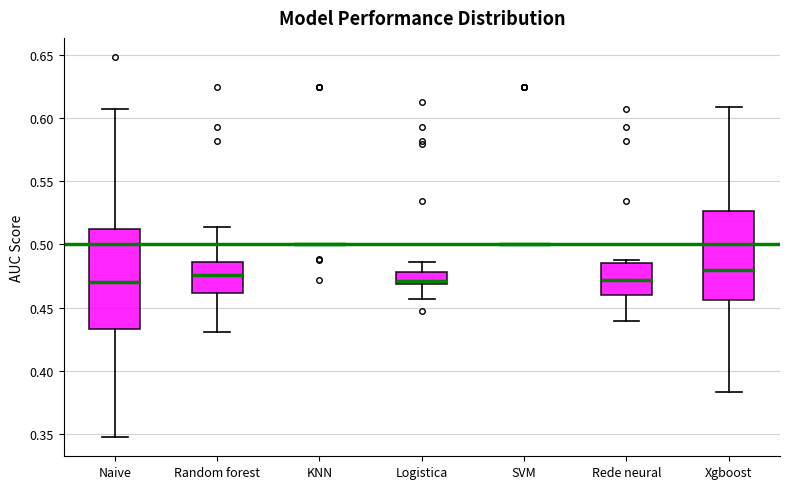

Which box is the tallest, from its lower edge to its upper edge?

Naive